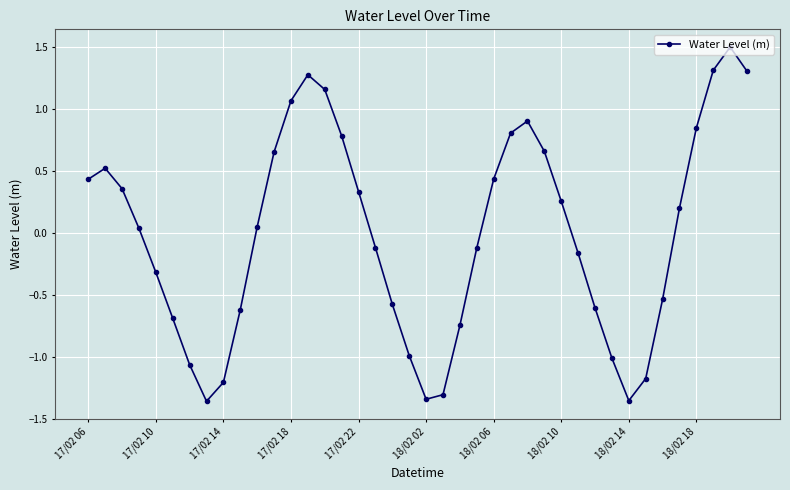

What is the maximum value shown in the chart?

1.5